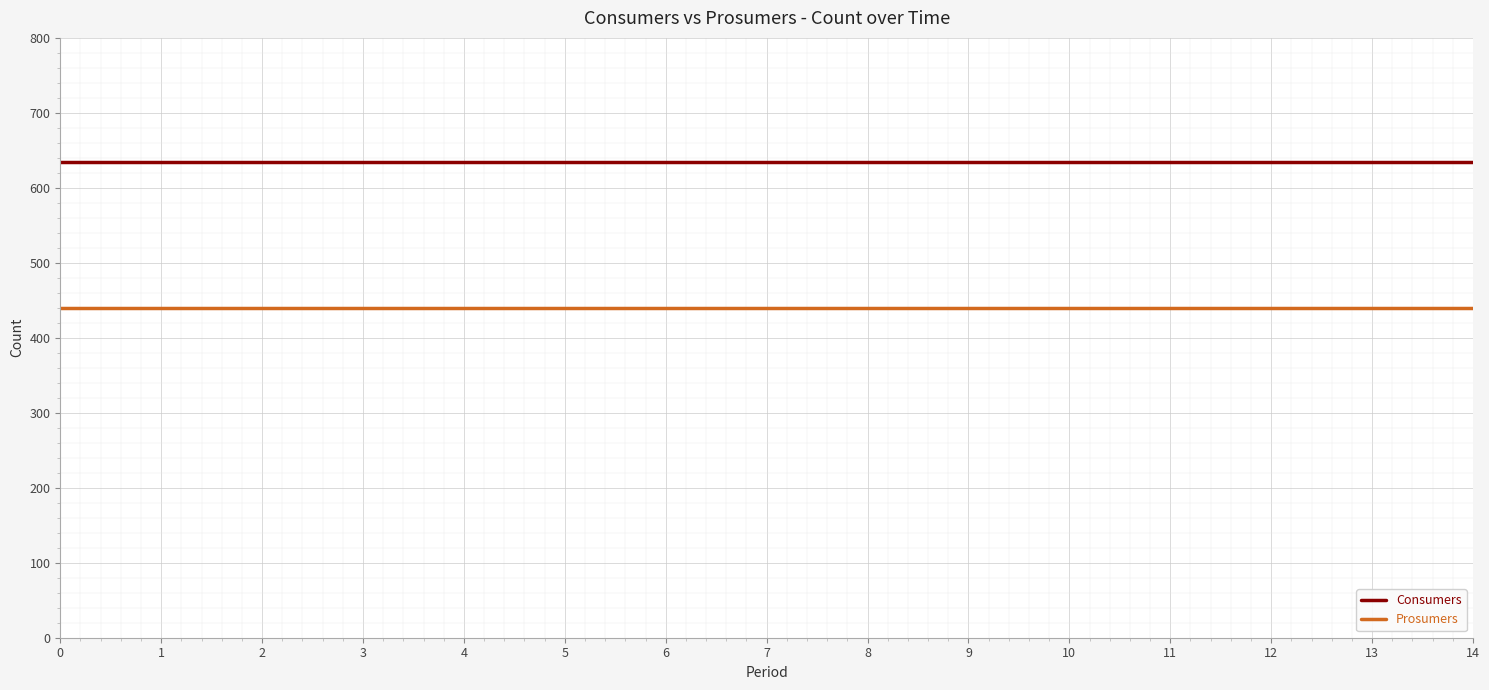

The Prosumers series shows 636 at 0. True or false?

False